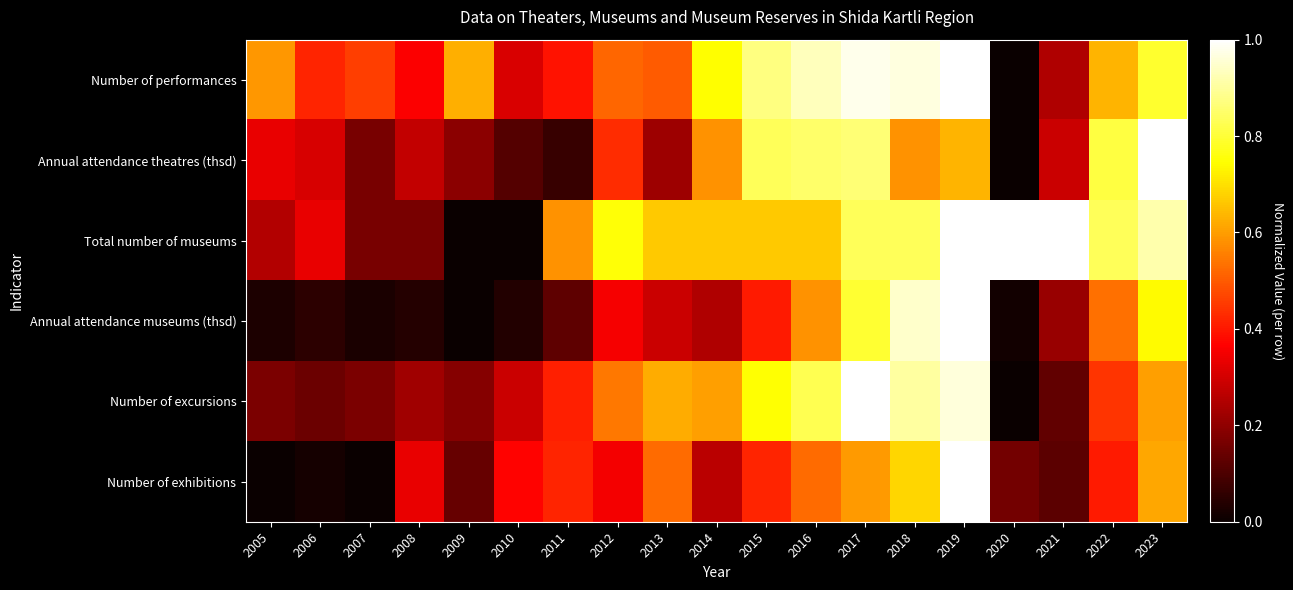

Reading right to left, extract all data points from this chart.

Number of performances: 2023=0.8	2022=0.6	2021=0.2	2020=0.0	2019=1.0	2018=1.0	2017=1.0	2016=0.9	2015=0.9	2014=0.7	2013=0.5	2012=0.5	2011=0.4	2010=0.3	2009=0.6	2008=0.4	2007=0.5	2006=0.4	2005=0.6
Annual attendance theatres (thsd): 2023=1.0	2022=0.8	2021=0.3	2020=0.0	2019=0.6	2018=0.6	2017=0.9	2016=0.8	2015=0.8	2014=0.6	2013=0.2	2012=0.4	2011=0.1	2010=0.1	2009=0.2	2008=0.3	2007=0.2	2006=0.3	2005=0.3
Total number of museums: 2023=0.9	2022=0.8	2021=1.0	2020=1.0	2019=1.0	2018=0.8	2017=0.8	2016=0.7	2015=0.7	2014=0.7	2013=0.7	2012=0.8	2011=0.6	2010=0.0	2009=0.0	2008=0.2	2007=0.2	2006=0.3	2005=0.2
Annual attendance museums (thsd): 2023=0.7	2022=0.5	2021=0.2	2020=0.0	2019=1.0	2018=0.9	2017=0.8	2016=0.6	2015=0.4	2014=0.2	2013=0.3	2012=0.4	2011=0.1	2010=0.0	2009=0.0	2008=0.0	2007=0.0	2006=0.1	2005=0.0
Number of excursions: 2023=0.6	2022=0.4	2021=0.1	2020=0.0	2019=1.0	2018=0.9	2017=1.0	2016=0.8	2015=0.7	2014=0.6	2013=0.6	2012=0.5	2011=0.4	2010=0.3	2009=0.2	2008=0.2	2007=0.2	2006=0.1	2005=0.2
Number of exhibitions: 2023=0.6	2022=0.4	2021=0.1	2020=0.2	2019=1.0	2018=0.7	2017=0.6	2016=0.5	2015=0.4	2014=0.3	2013=0.5	2012=0.4	2011=0.4	2010=0.4	2009=0.1	2008=0.3	2007=0.0	2006=0.0	2005=0.0